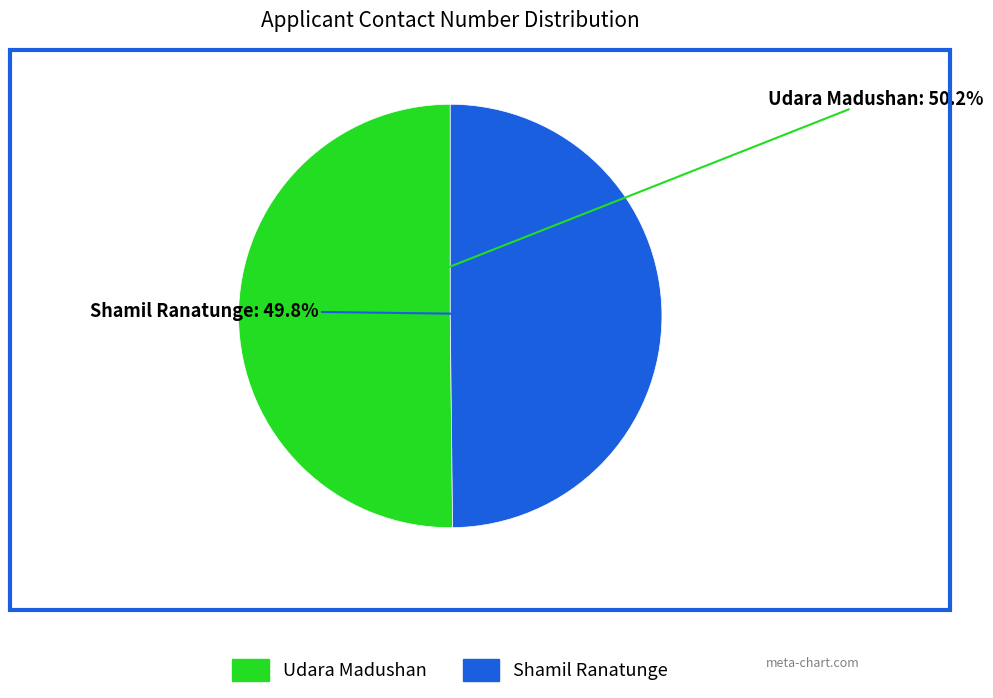

Does any single category account for the majority?

Yes